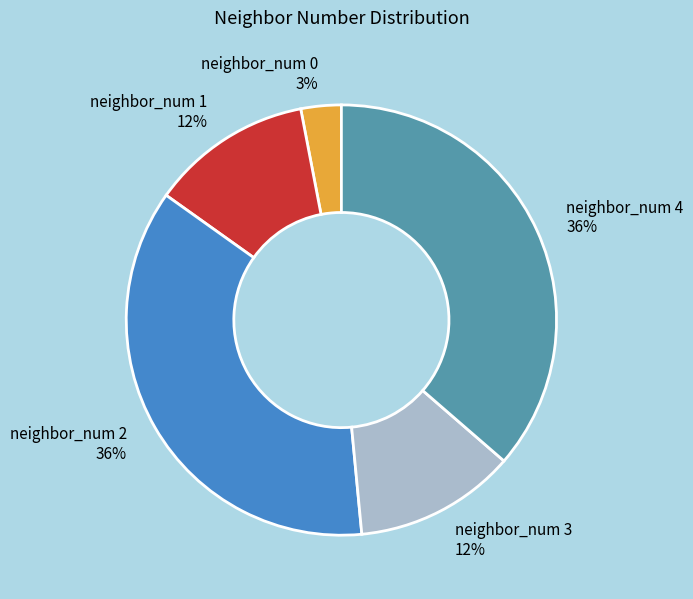

What is the ratio of the value at neighbor_num 1 to the value at neighbor_num 4?

0.3